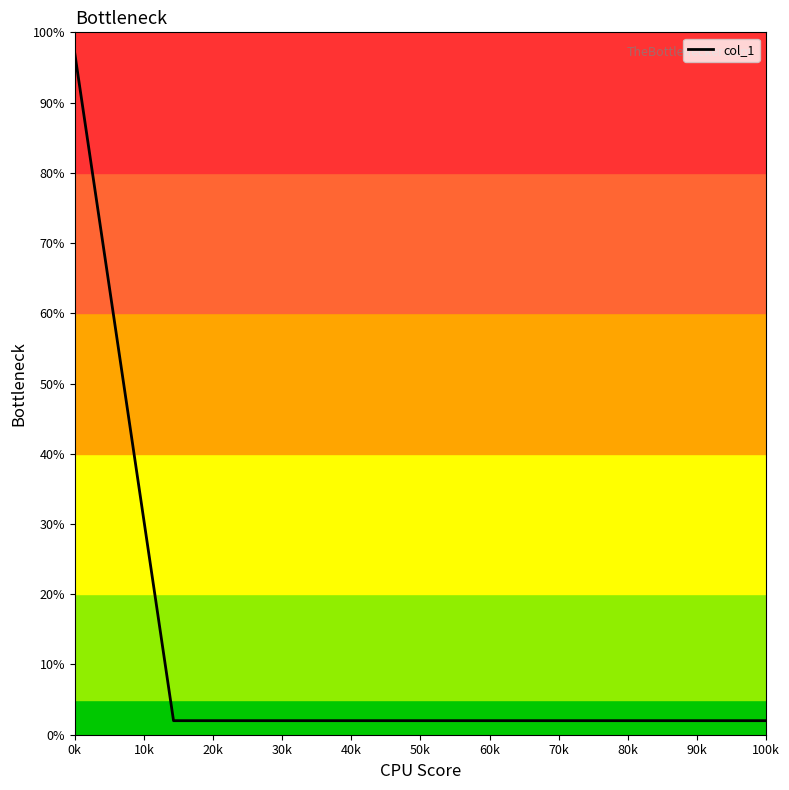

What is the greatest value displayed?

97